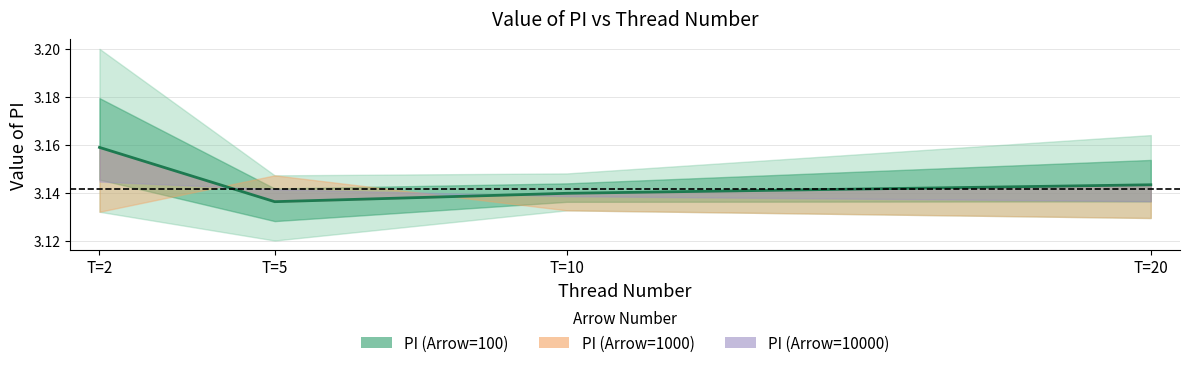

At which category does the chart reach its minimum across all series?

T=5